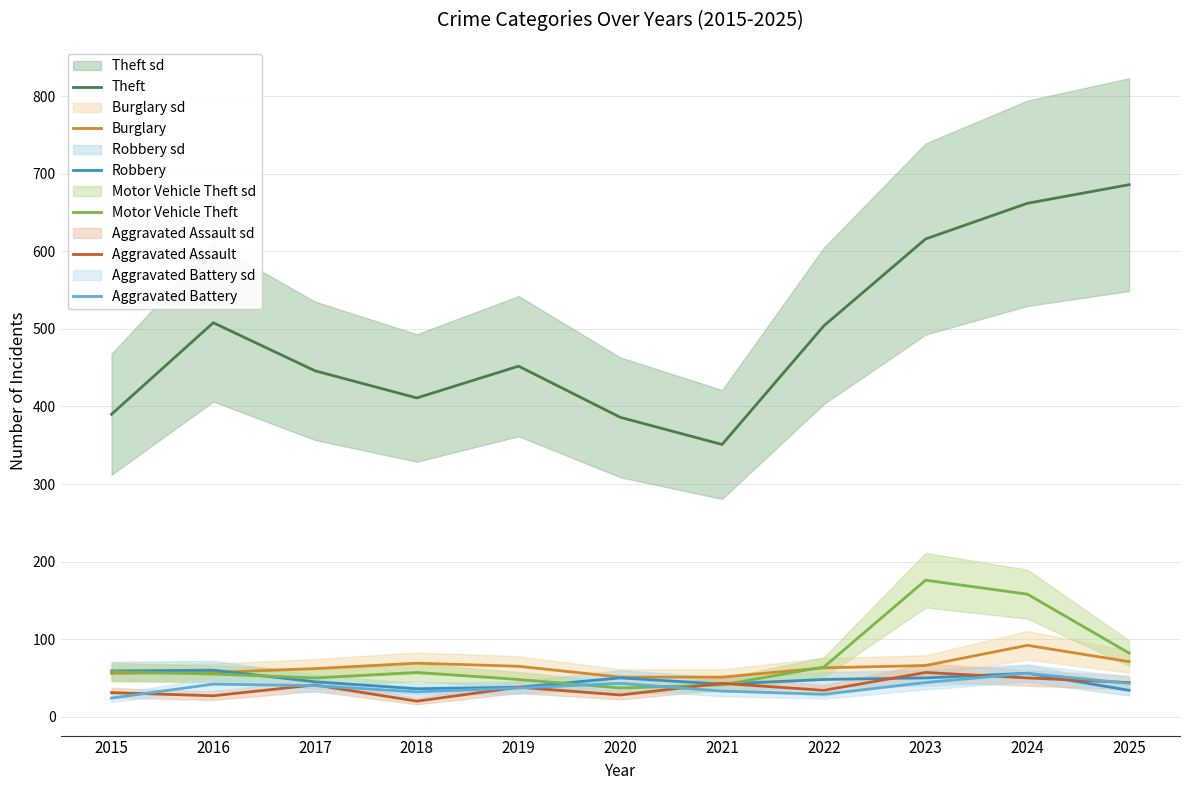

What is the difference between the Robbery values at 2024 and 2017?

11